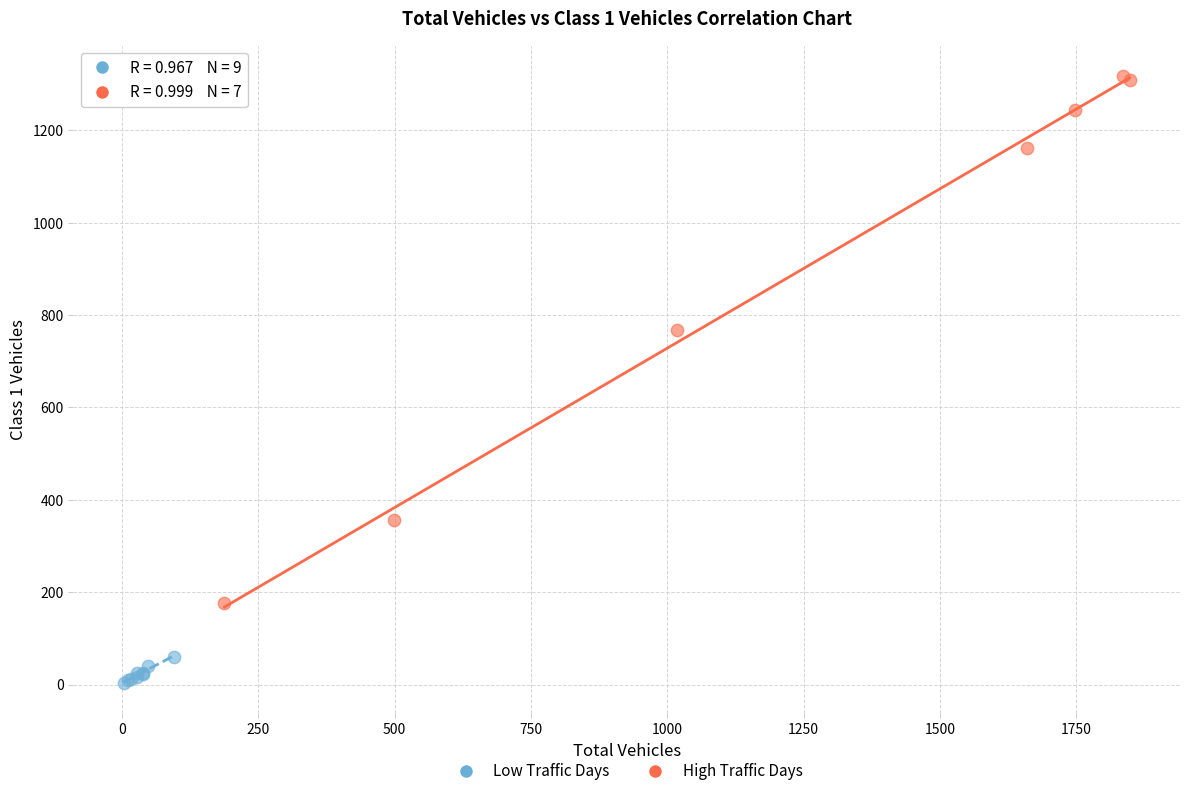

Which series has the largest Y range (max minus min)?

High Traffic Days